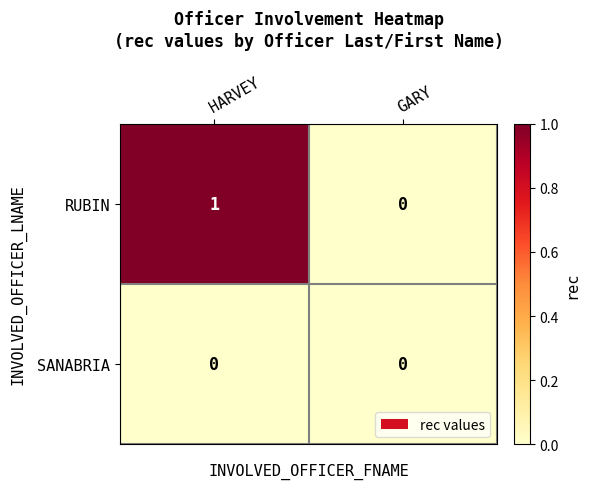

List the series in order of their overall mean, highest first.

RUBIN, SANABRIA